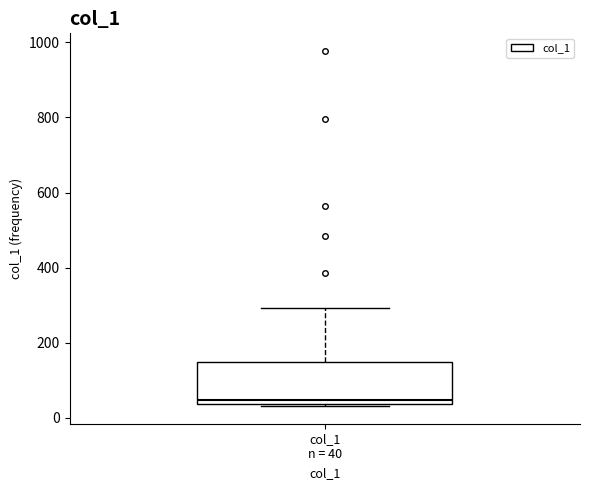

Read this box plot against the y-axis: the position of the median line, the range covered by the box, and the ends of both whiskers. The values are not printed on the chart, so give them approximately, as read against the axis.

median 40 (just above the box's lower edge), box 40 to 140, whiskers 40 to 300